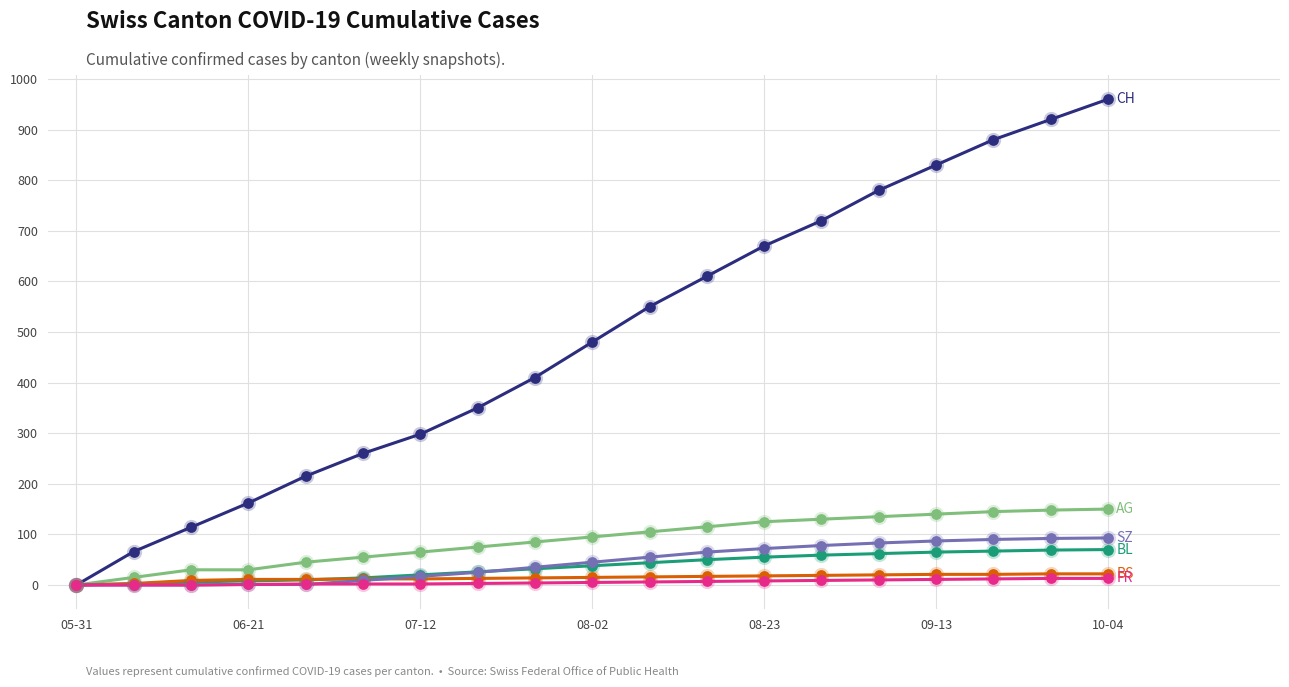

What is the maximum value shown in the chart?

960